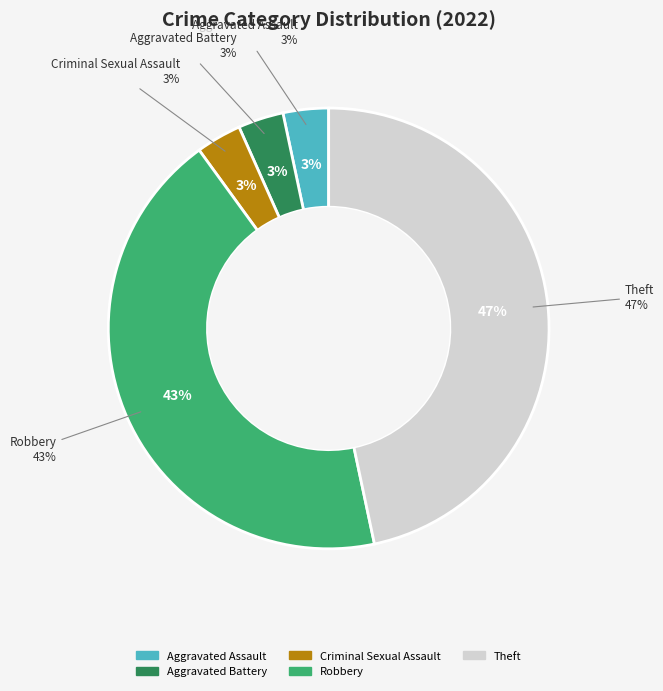

The Criminal Sexual Assault slice represents 3% of the pie. True or false?

True